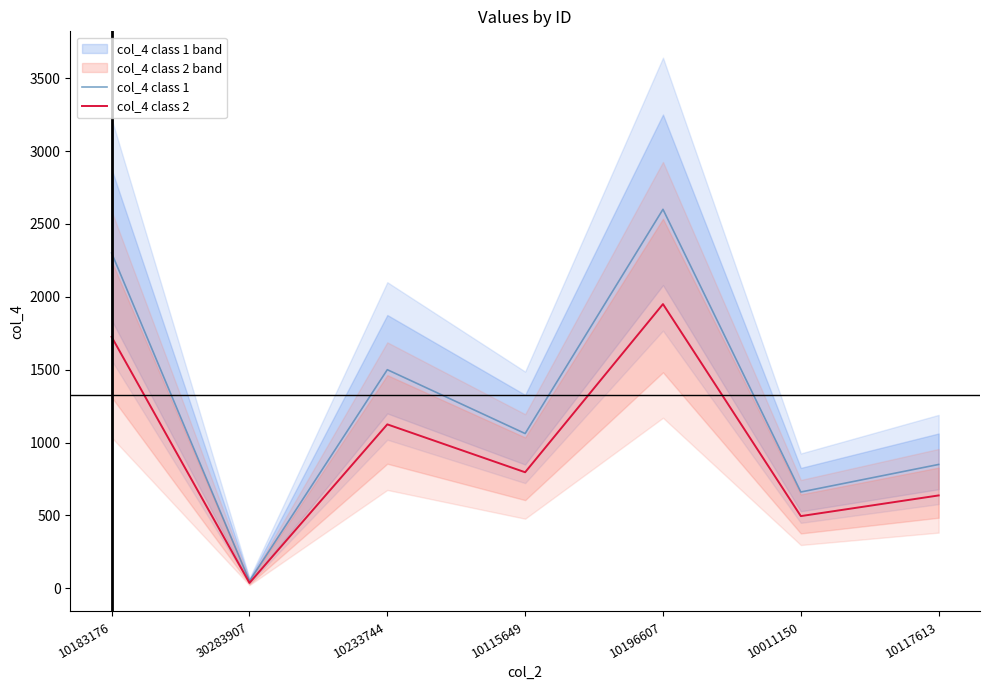

What is the difference between the col_4 class 1 values at 10196607 and 10233744?

1100.0